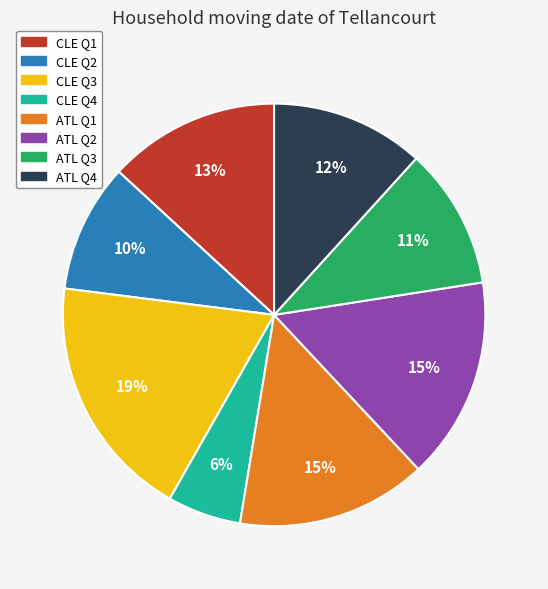

To the nearest percent, what is the combined percentage of CLE Q3 and ATL Q4?

31%